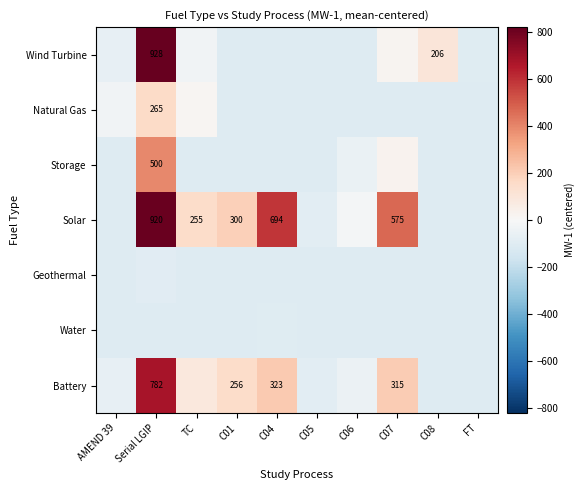

What is the sum of the Water values at C05 and C08?

-210.8